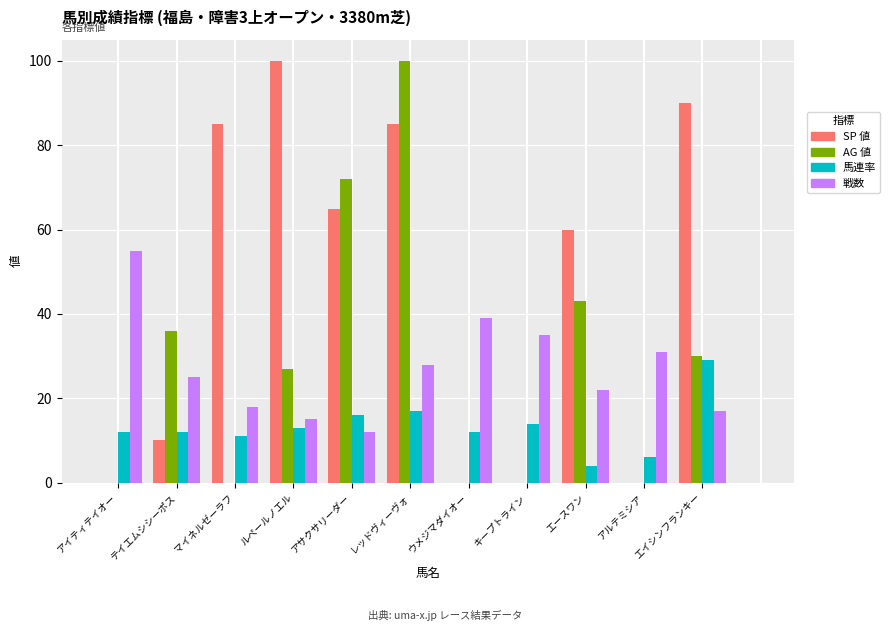

What is the sum of all 戦数 values?

297